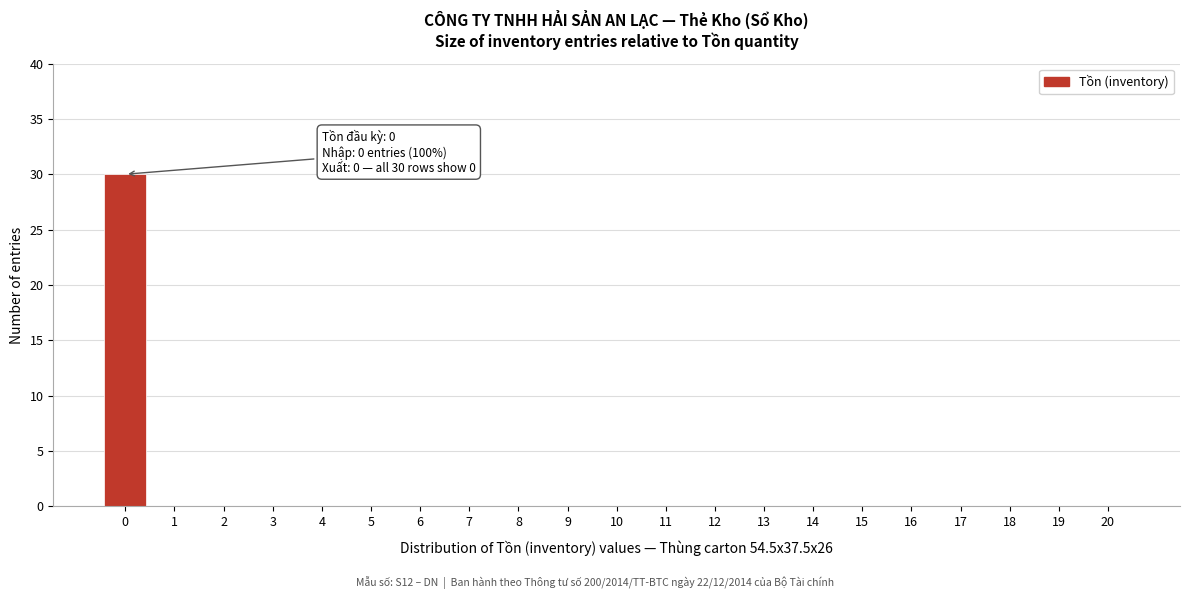

Reading left to right, extract all data points from this chart.

0=30	1=0	2=0	3=0	4=0	5=0	6=0	7=0	8=0	9=0	10=0	11=0	12=0	13=0	14=0	15=0	16=0	17=0	18=0	19=0	20=0